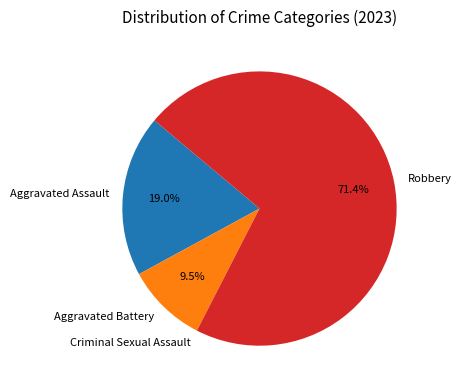

Which has a higher value, Aggravated Assault or Aggravated Battery?

Aggravated Assault